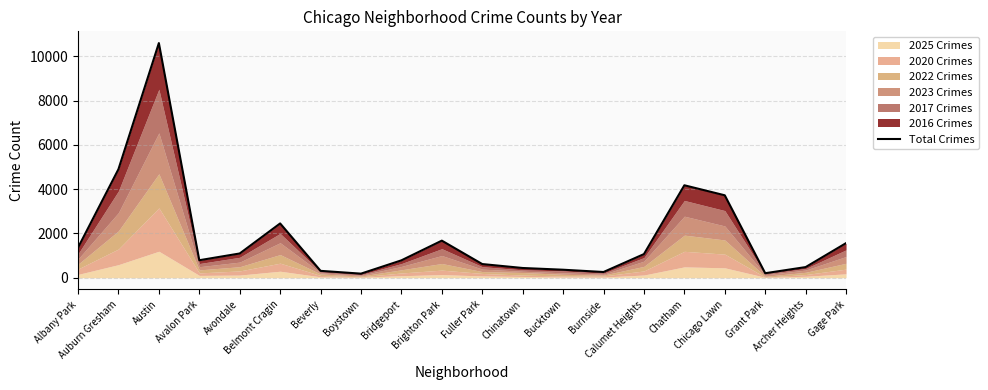

Rank the categories by value from lowest to highest.

Boystown, Grant Park, Burnside, Beverly, Bucktown, Chinatown, Archer Heights, Fuller Park, Bridgeport, Avalon Park, Calumet Heights, Avondale, Albany Park, Gage Park, Brighton Park, Belmont Cragin, Chicago Lawn, Chatham, Auburn Gresham, Austin